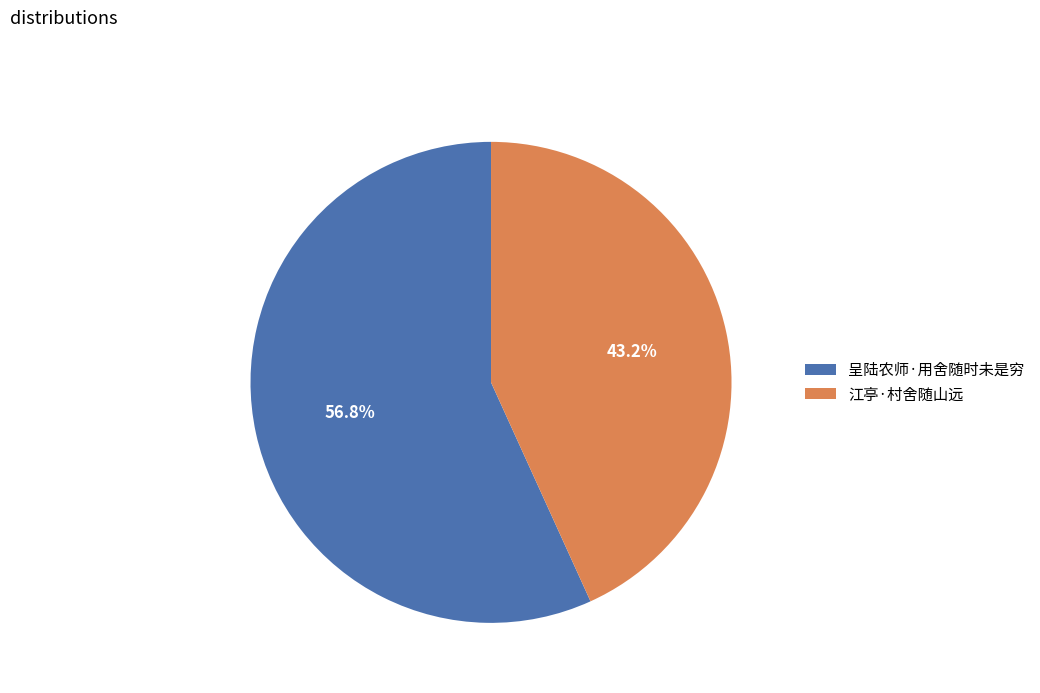

Between 江亭·村舍随山远 and 呈陆农师·用舍随时未是穷, which is larger?

呈陆农师·用舍随时未是穷